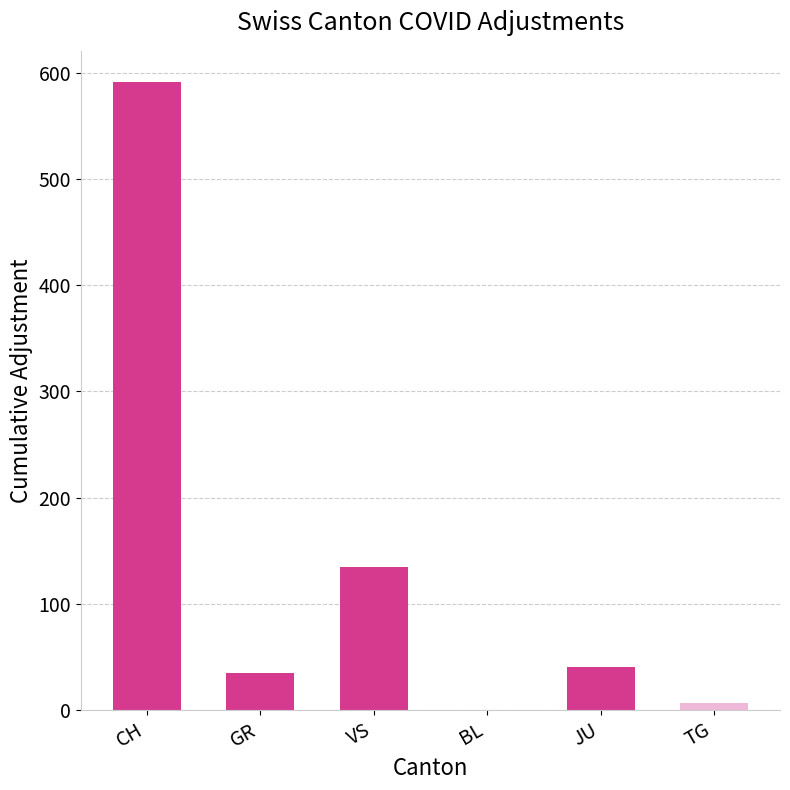

Are the bars horizontal?

No